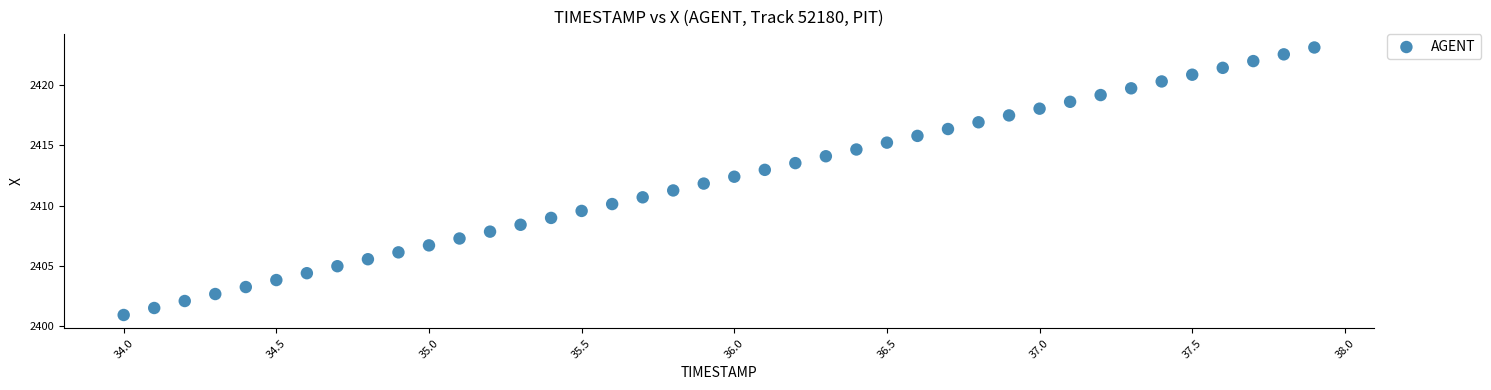

What is the range of X values (max minus min)?

3.9